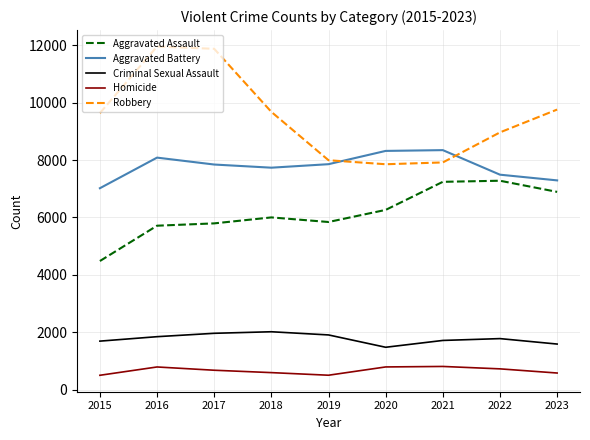

At 2020, list the series in order from smallest to largest.

Homicide, Criminal Sexual Assault, Aggravated Assault, Robbery, Aggravated Battery